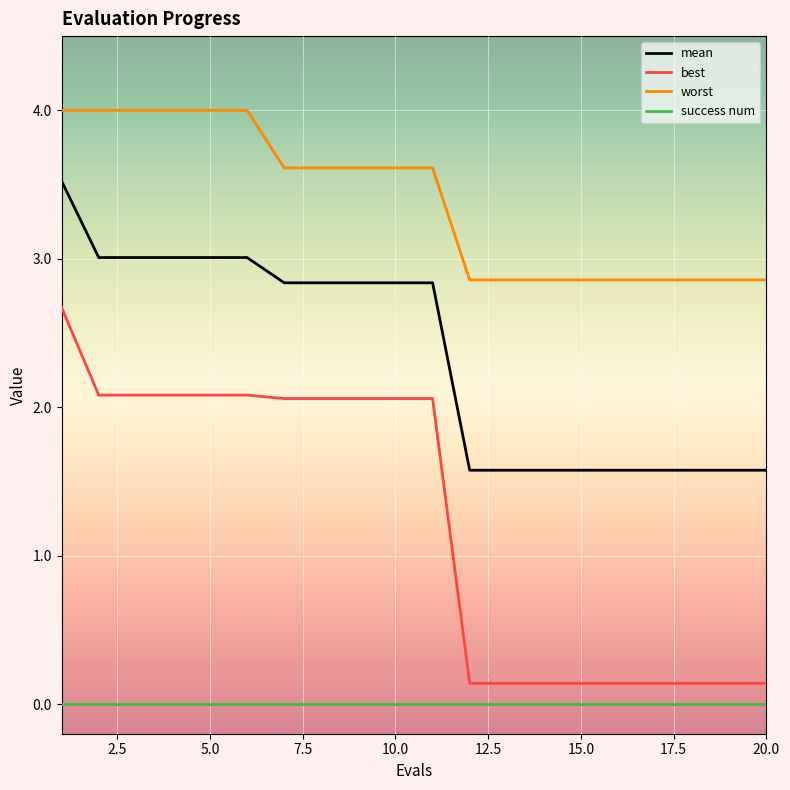

True or false: success num and best cross at least once.

False